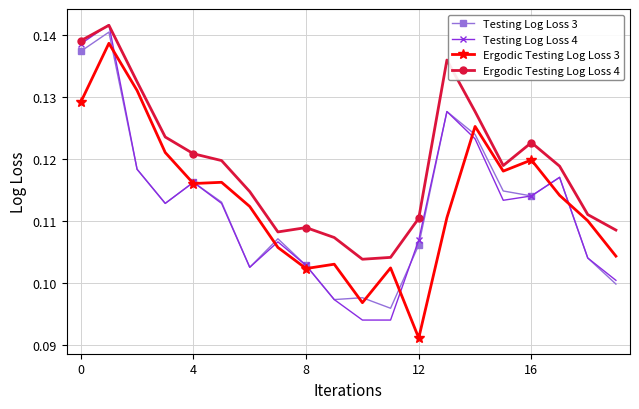

Which series has the largest total across all categories?

Ergodic Testing Log Loss 4